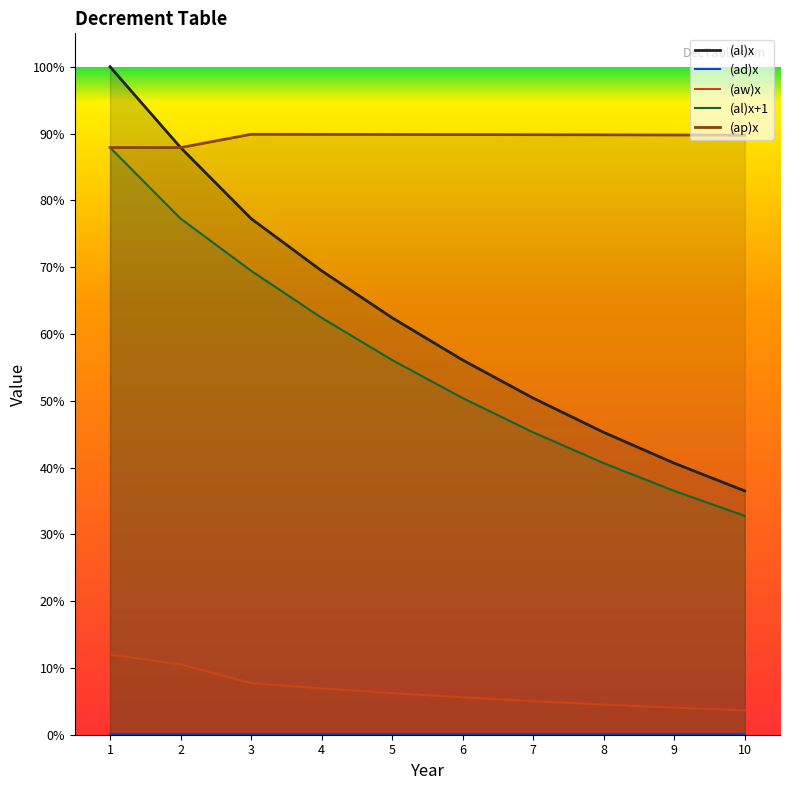

At which label does (ad)x reach its peak?

1